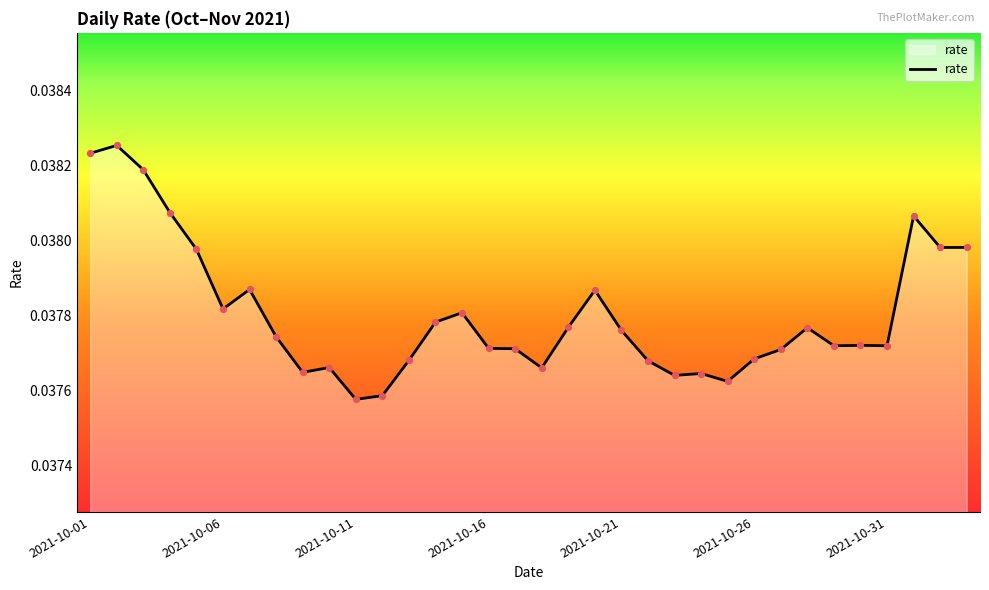

How many lines are shown in the chart?

1